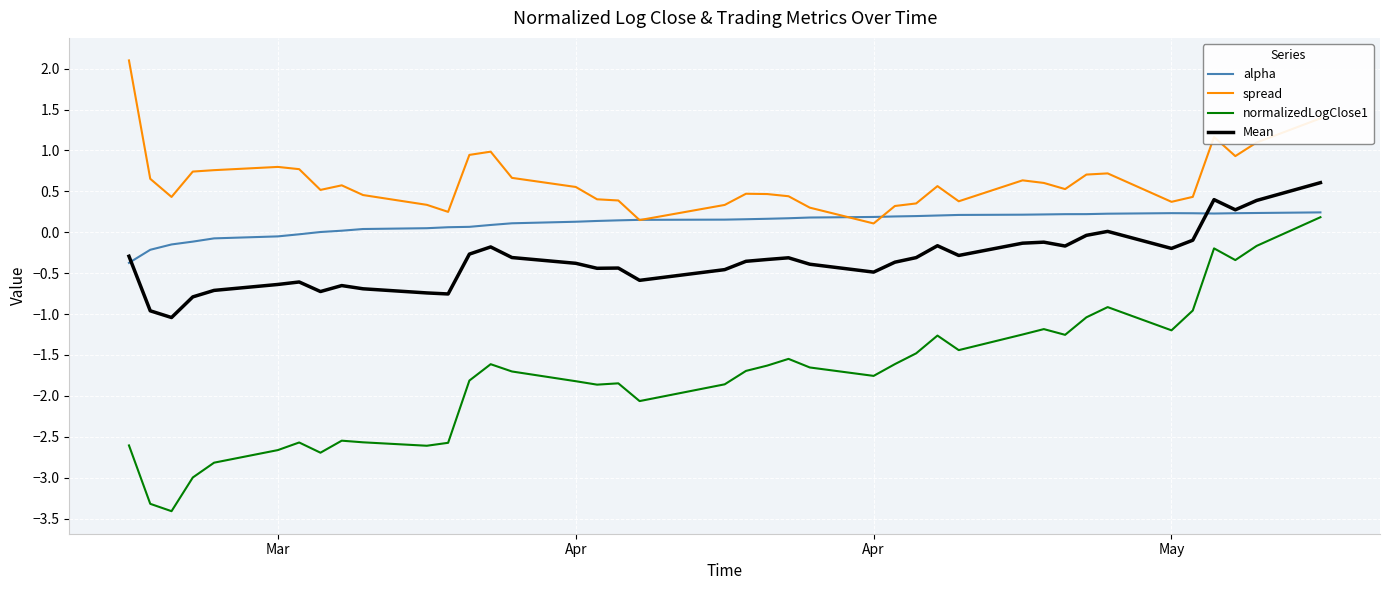

List the series in order of their overall mean, lowest first.

normalizedLogClose1, Mean, alpha, spread